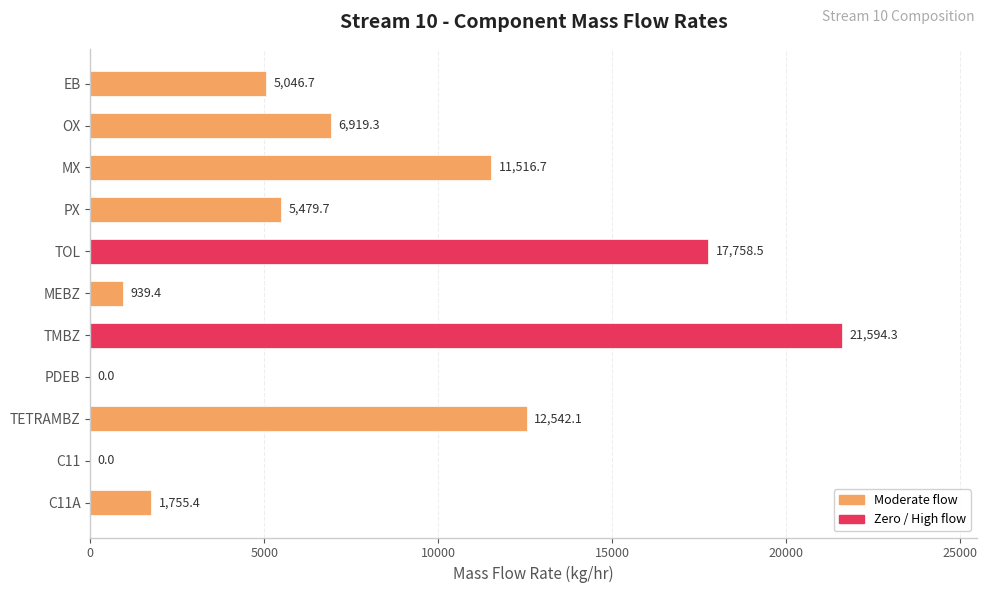

The value at C11 is -10626.0. True or false?

False